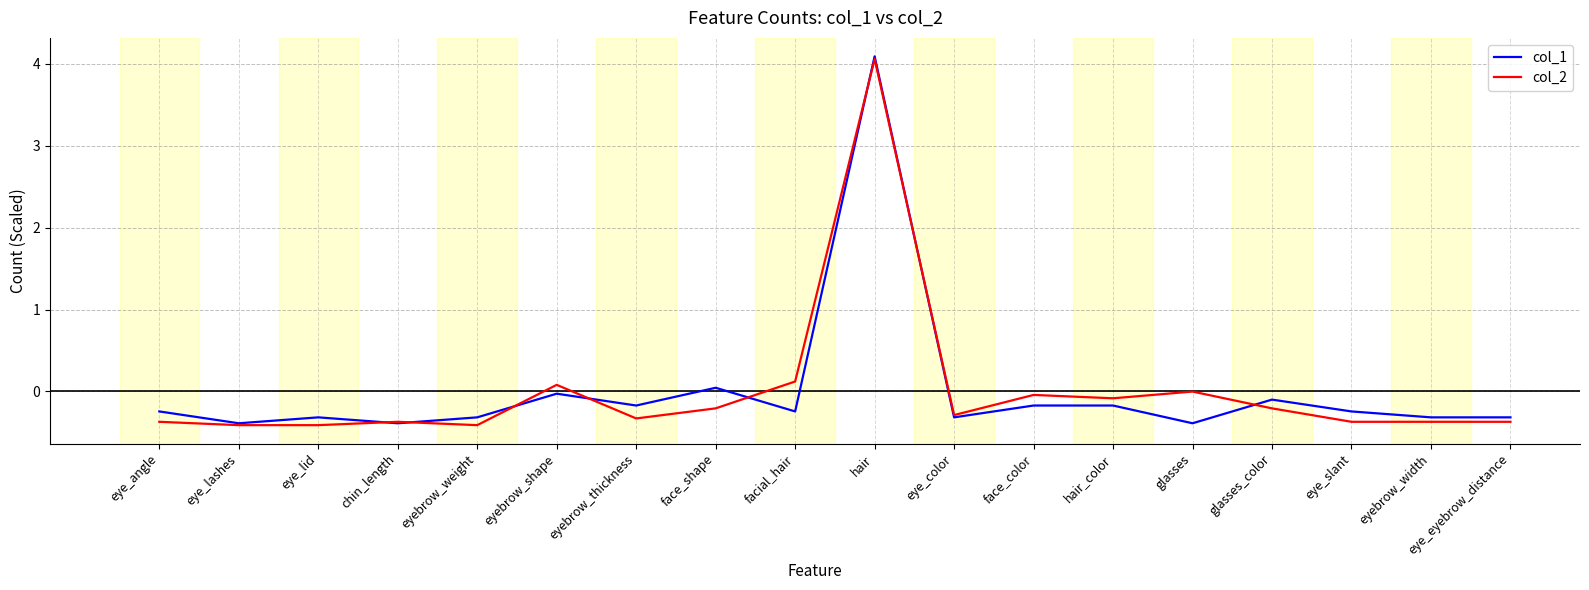

Is it true that col_2 equals 0.1 at eyebrow_shape?

True